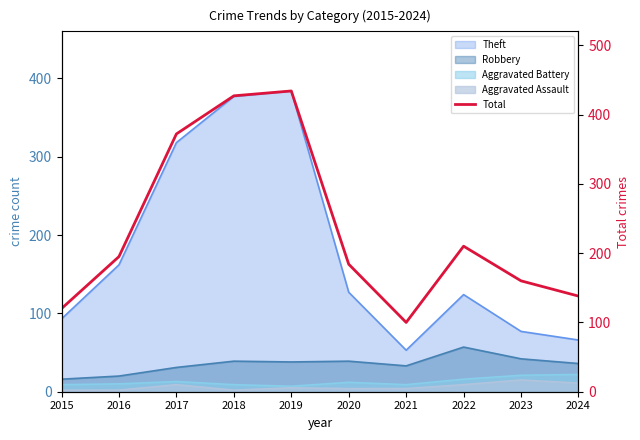

Which label corresponds to the largest value in the chart?

2019